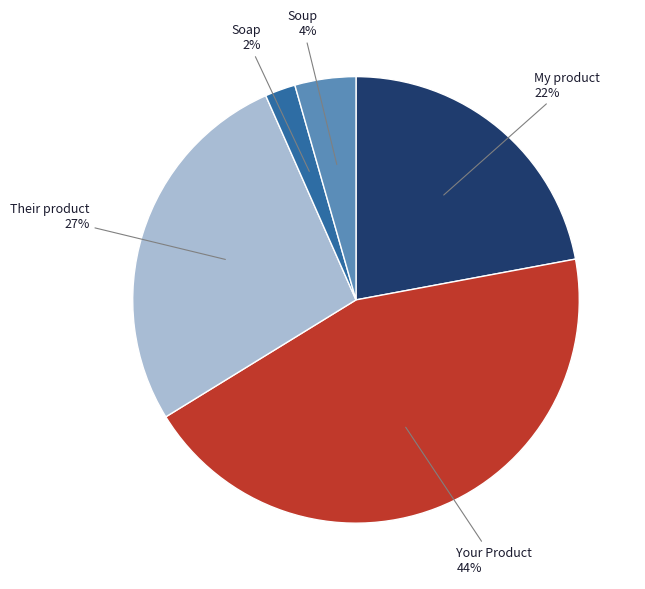

How many segments does this pie chart have?

5